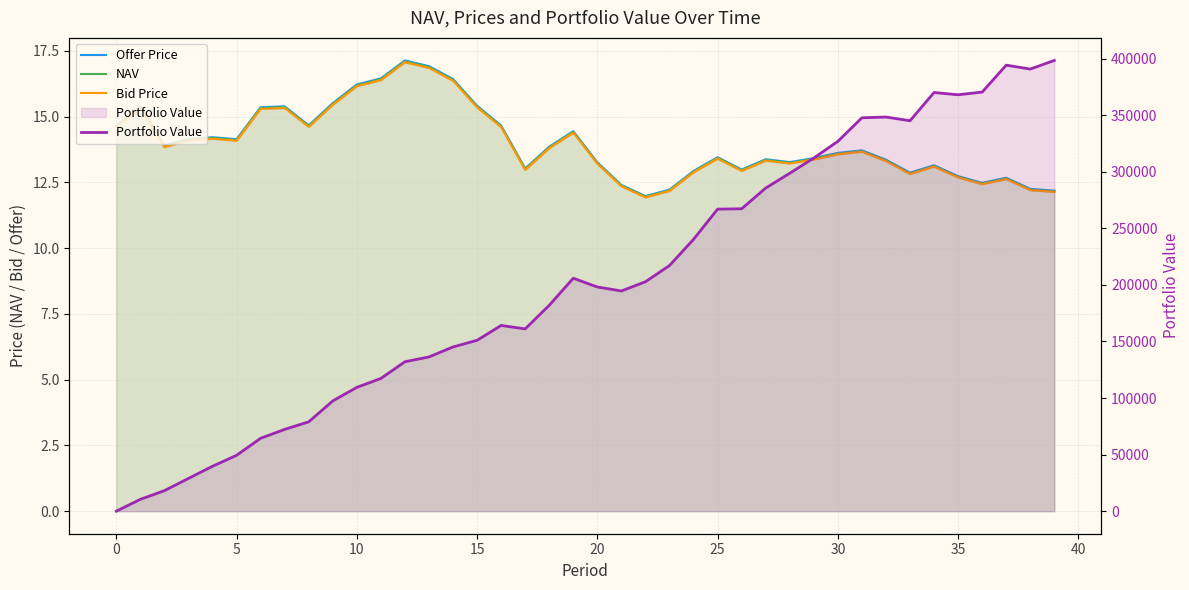

What is the spread (max minus min) of values at 27?

285569.1